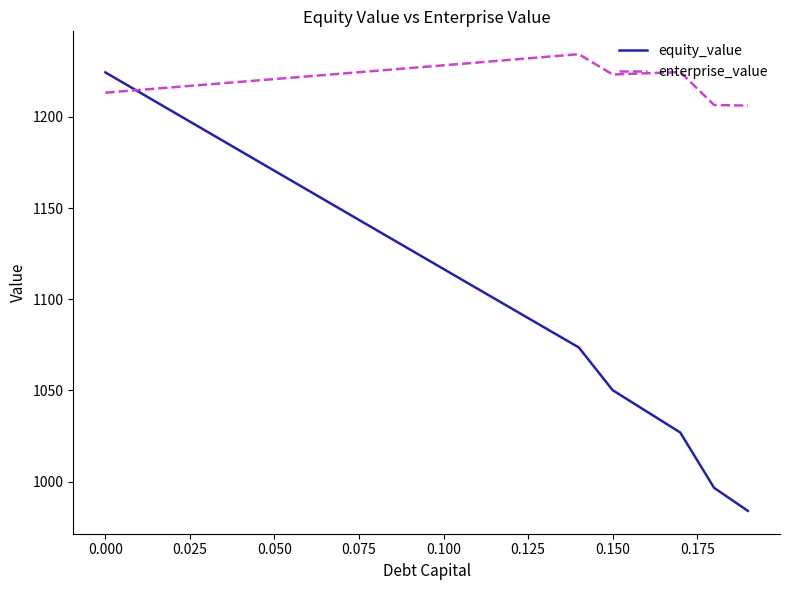

Which series has the largest range (max minus min)?

equity_value